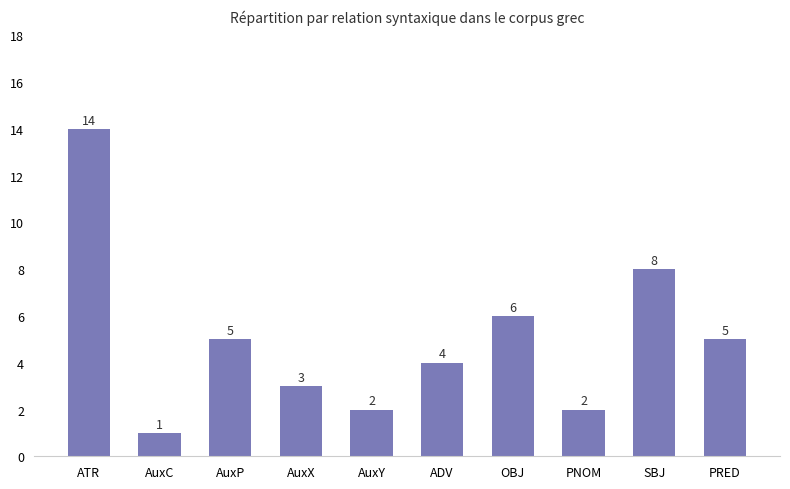

Reading left to right, list all the values displayed in this chart.

14	1	5	3	2	4	6	2	8	5